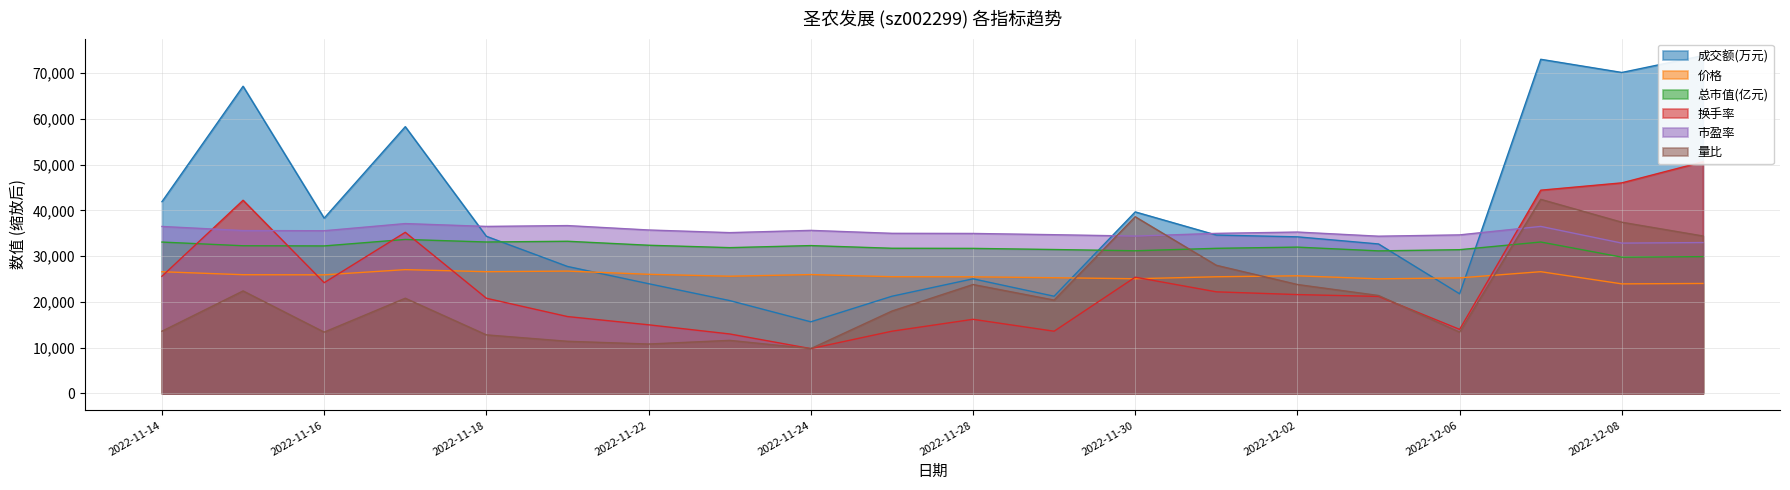

Reading left to right, what are all the values shown in this chart?

成交额(万元): 2022-11-14=41896.0	2022-11-15=67102.0	2022-11-16=38294.0	2022-11-17=58272.0	2022-11-18=34329.0	2022-11-21=27745.0	2022-11-22=23975.0	2022-11-23=20292.0	2022-11-24=15653.0	2022-11-25=21237.0	2022-11-28=25042.0	2022-11-29=21242.0	2022-11-30=39660.0	2022-12-01=34603.0	2022-12-02=34212.0	2022-12-05=32656.0	2022-12-06=21763.0	2022-12-07=72990.0	2022-12-08=70111.0	2022-12-09=73794.0
价格: 2022-11-14=26590.0	2022-11-15=25940.0	2022-11-16=25910.0	2022-11-17=27050.0	2022-11-18=26600.0	2022-11-21=26730.0	2022-11-22=26030.0	2022-11-23=25610.0	2022-11-24=25970.0	2022-11-25=25500.0	2022-11-28=25480.0	2022-11-29=25280.0	2022-11-30=25060.0	2022-12-01=25490.0	2022-12-02=25700.0	2022-12-05=25040.0	2022-12-06=25250.0	2022-12-07=26600.0	2022-12-08=23940.0	2022-12-09=24030.0
总市值(亿元): 2022-11-14=33071.0	2022-11-15=32263.0	2022-11-16=32226.0	2022-11-17=33644.0	2022-11-18=33084.0	2022-11-21=33246.0	2022-11-22=32375.0	2022-11-23=31853.0	2022-11-24=32300.0	2022-11-25=31716.0	2022-11-28=31691.0	2022-11-29=31442.0	2022-11-30=31168.0	2022-12-01=31703.0	2022-12-02=31964.0	2022-12-05=31144.0	2022-12-06=31405.0	2022-12-07=33084.0	2022-12-08=29775.0	2022-12-09=29887.0
换手率: 2022-11-14=25600.0	2022-11-15=42200.0	2022-11-16=24200.0	2022-11-17=35200.0	2022-11-18=20800.0	2022-11-21=16800.0	2022-11-22=15000.0	2022-11-23=13000.0	2022-11-24=9800.0	2022-11-25=13600.0	2022-11-28=16200.0	2022-11-29=13600.0	2022-11-30=25400.0	2022-12-01=22200.0	2022-12-02=21600.0	2022-12-05=21200.0	2022-12-06=14000.0	2022-12-07=44400.0	2022-12-08=46000.0	2022-12-09=50600.0
市盈率: 2022-11-14=36477.0	2022-11-15=35583.0	2022-11-16=35544.0	2022-11-17=37107.0	2022-11-18=36489.0	2022-11-21=36669.0	2022-11-22=35709.0	2022-11-23=35130.0	2022-11-24=35625.0	2022-11-25=34980.0	2022-11-28=34953.0	2022-11-29=34680.0	2022-11-30=34377.0	2022-12-01=34968.0	2022-12-02=35256.0	2022-12-05=34350.0	2022-12-06=34638.0	2022-12-07=36489.0	2022-12-08=32841.0	2022-12-09=32964.0
量比: 2022-11-14=13600.0	2022-11-15=22400.0	2022-11-16=13400.0	2022-11-17=20800.0	2022-11-18=12800.0	2022-11-21=11400.0	2022-11-22=10800.0	2022-11-23=11600.0	2022-11-24=9800.0	2022-11-25=18000.0	2022-11-28=23800.0	2022-11-29=20400.0	2022-11-30=38600.0	2022-12-01=28000.0	2022-12-02=23800.0	2022-12-05=21400.0	2022-12-06=13400.0	2022-12-07=42400.0	2022-12-08=37400.0	2022-12-09=34400.0